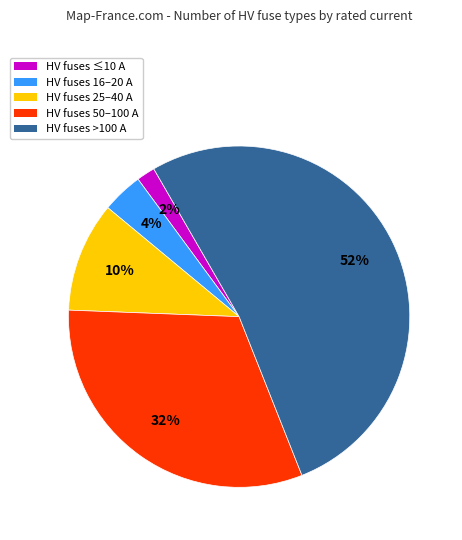

Which has a higher value, HV fuses >100 A or HV fuses 25–40 A?

HV fuses >100 A